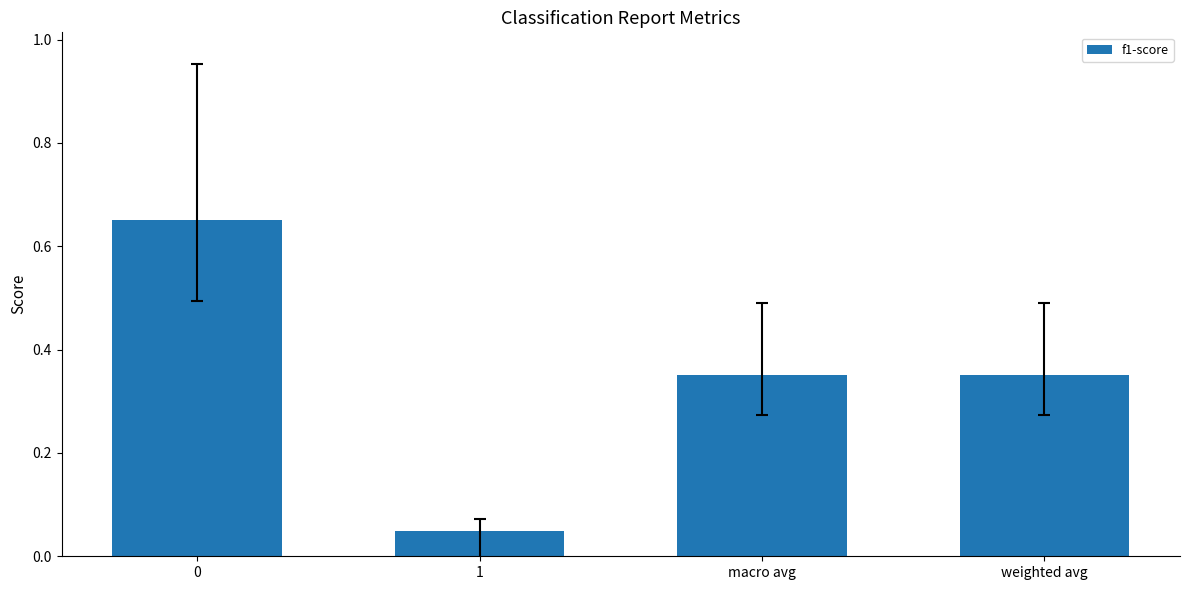

What is the sum of the values at weighted avg and 0?

1.0